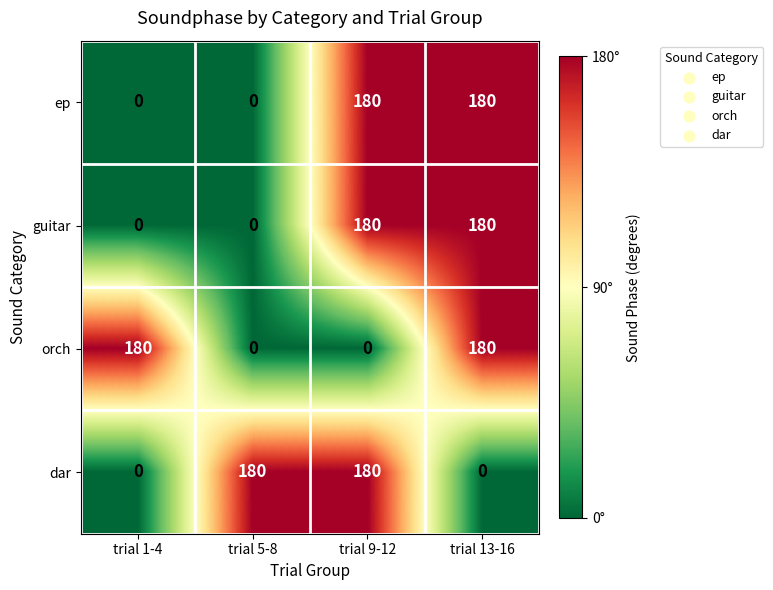

Read the orch value at trial 1-4.

180